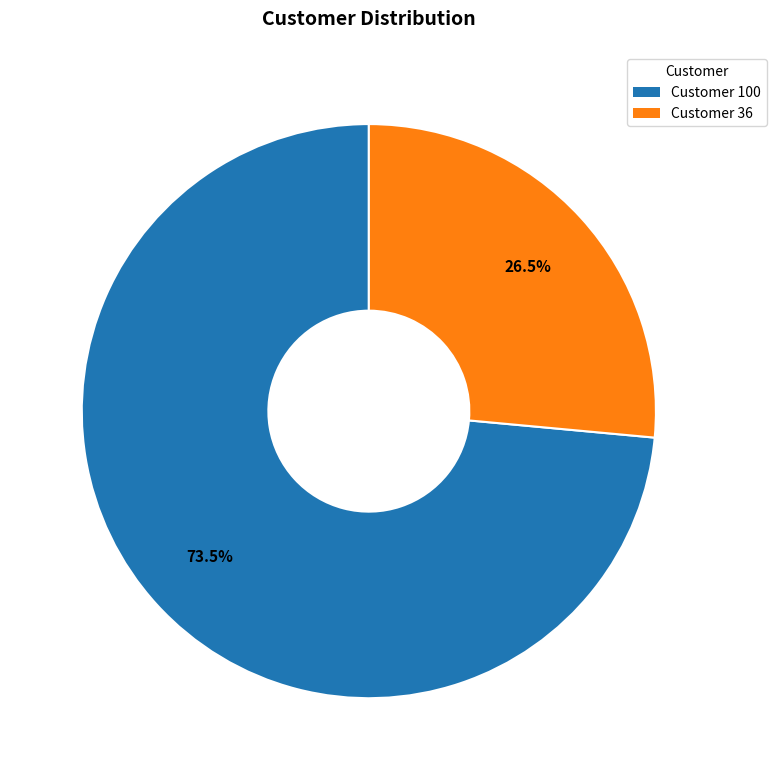

What portion of the pie excludes Customer 100?

26.5%